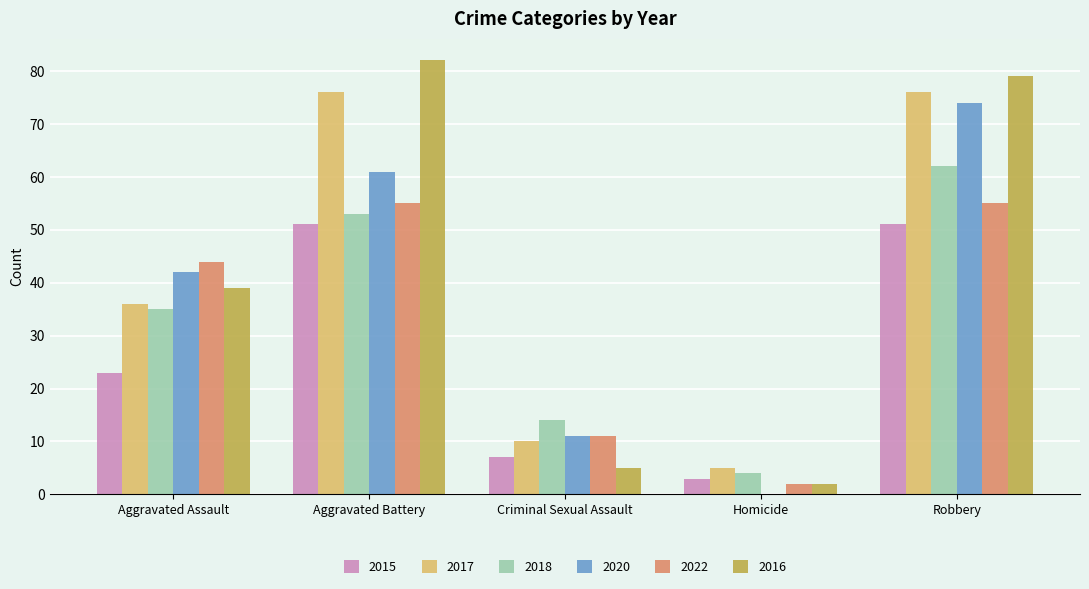

What is the greatest value displayed?

82